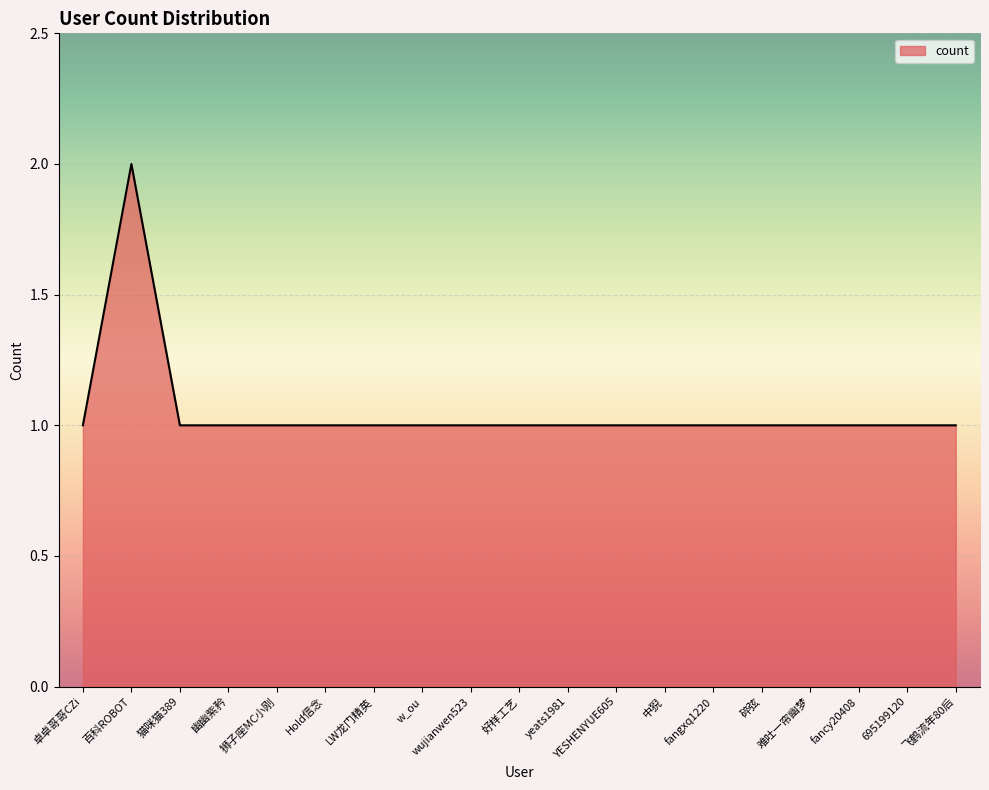

True or false: the data shows 1 at 飞鹤流年80后.

True